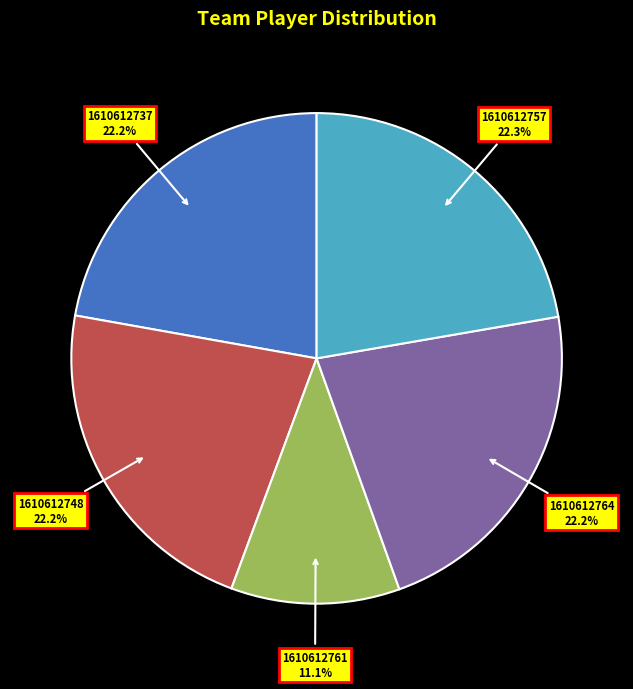

Approximately how many times larger is the value at 1610612737 compared to 1610612757?

1.0